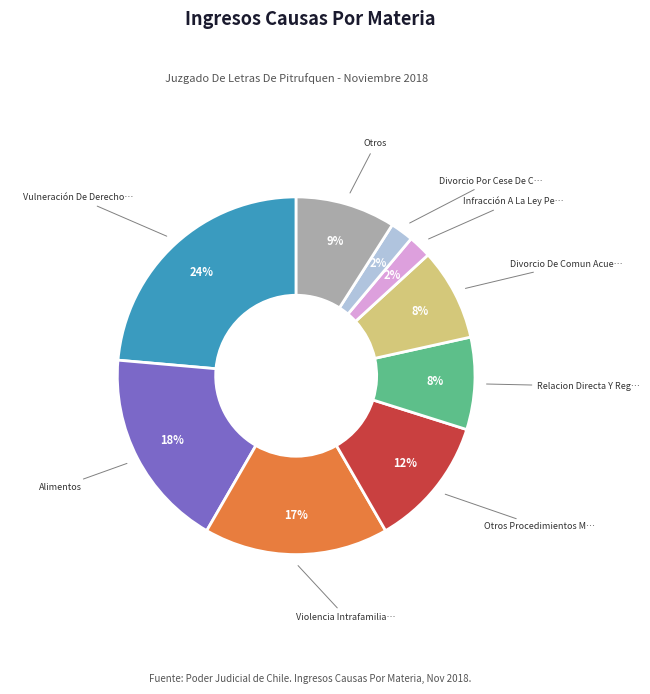

To the nearest percent, what is the average slice percentage?

11%